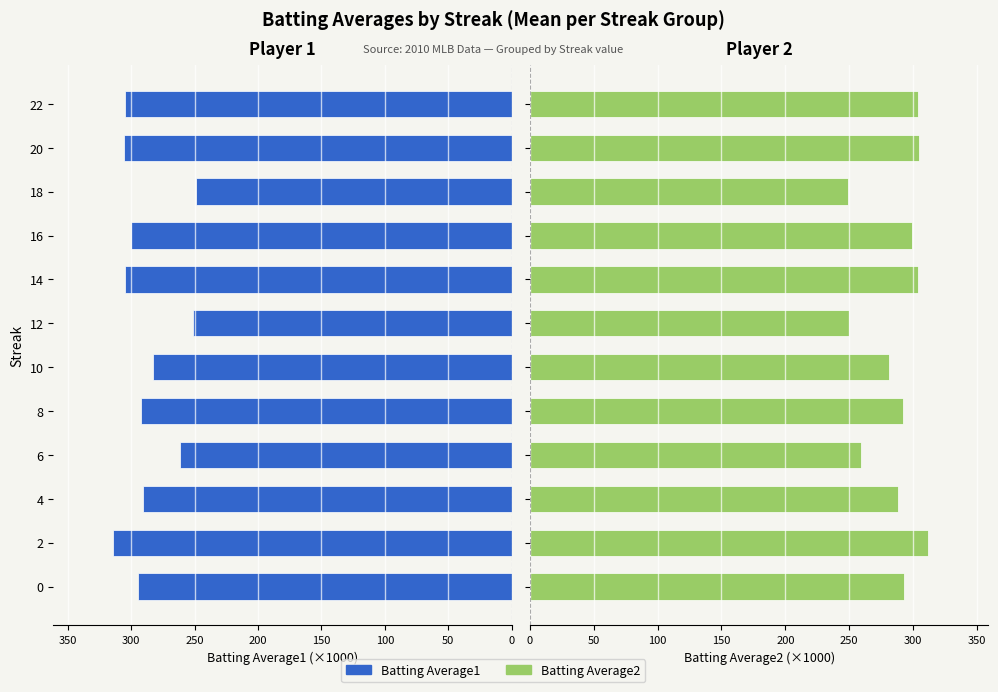

Between 0 and 14, which series saw the biggest shift?

Batting Average2